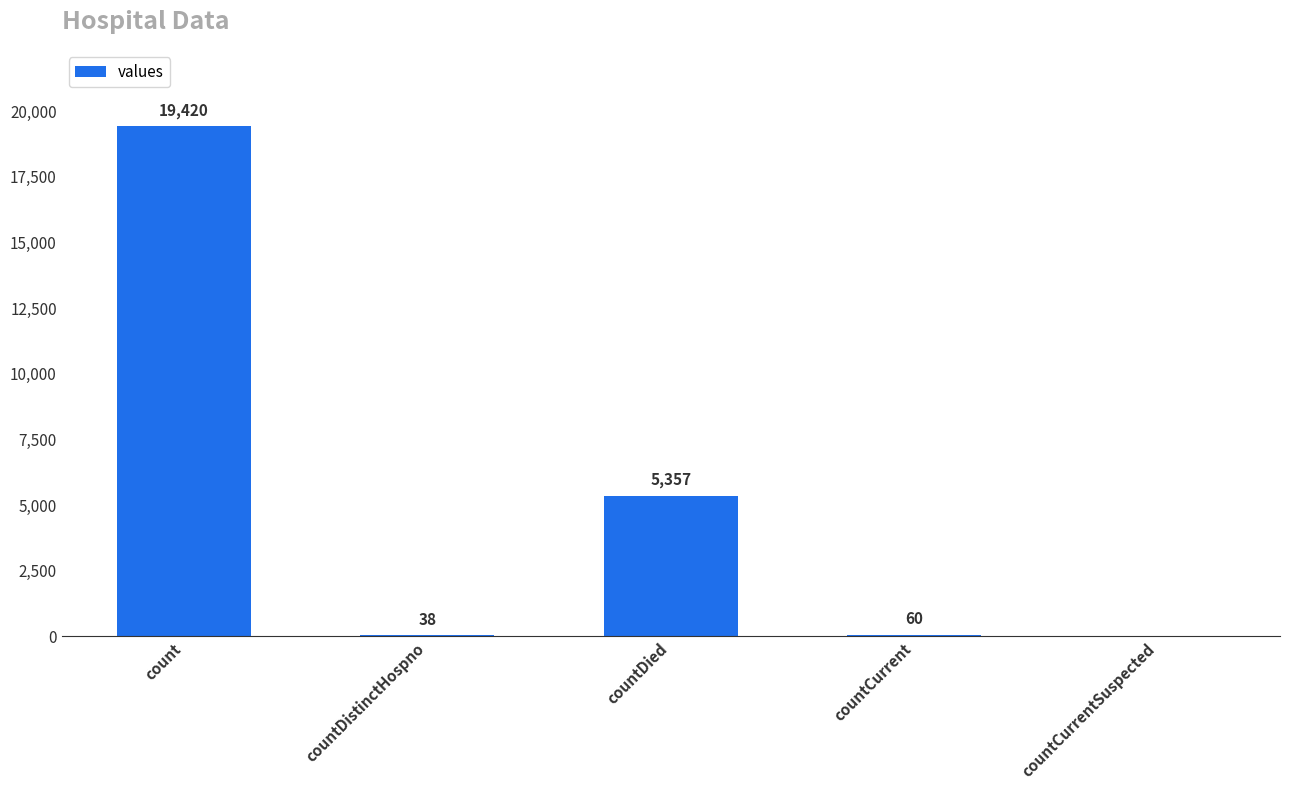

Where does the data first go above 60?

count